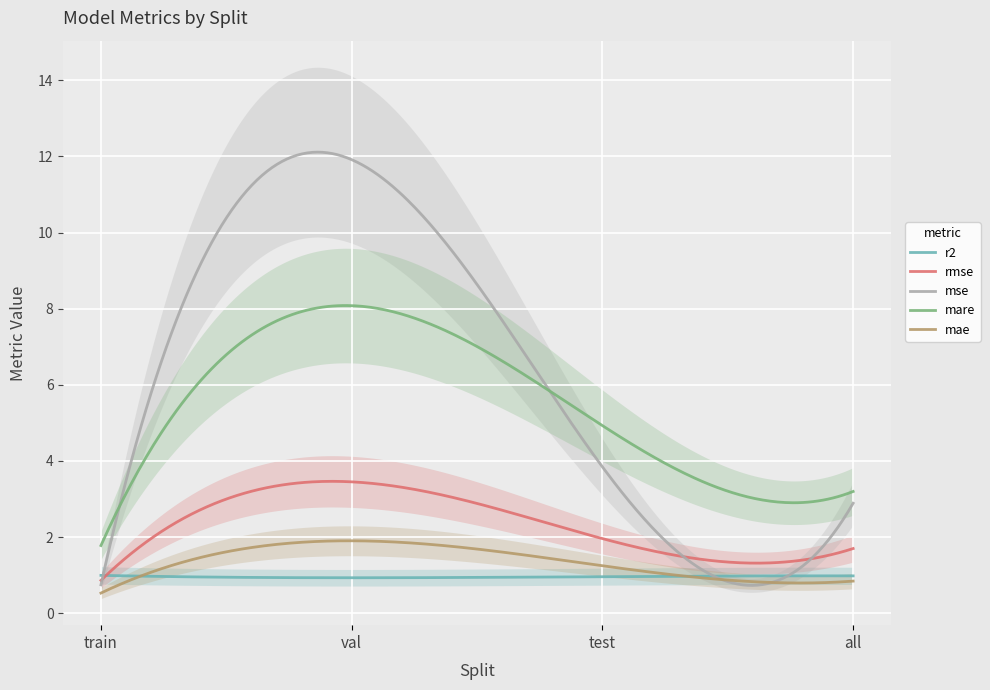

Is the value of mare at val greater than the value of rmse at all?

Yes